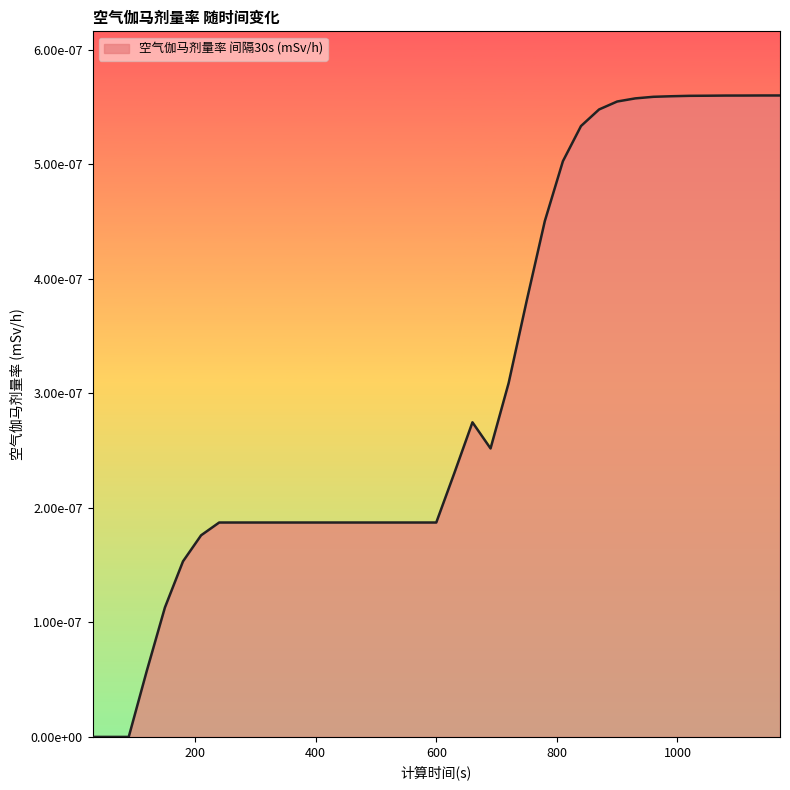

Is this an area chart (filled region under the line)?

Yes